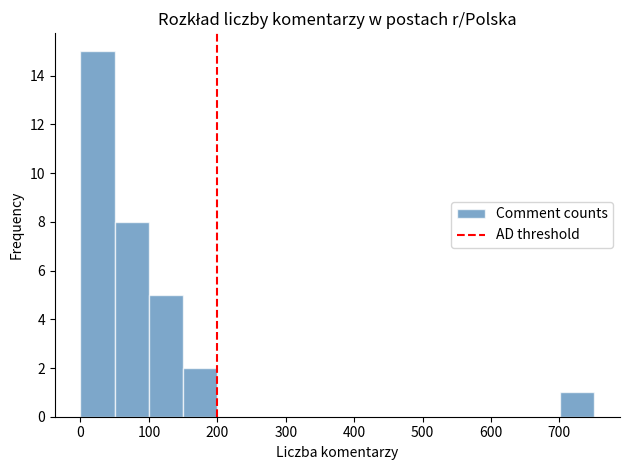

Reading left to right, transcribe this chart: for each bar, give the range it covers on the x-axis and its height. Neither the bar edges nor the heights are printed on the chart, so give them approximately, as read against the axes.

0 to 50: 15
50 to 100: 8
100 to 150: 5
150 to 200: 2
200 to 250: 0
250 to 300: 0
300 to 350: 0
350 to 400: 0
400 to 450: 0
450 to 500: 0
500 to 550: 0
550 to 600: 0
600 to 650: 0
650 to 700: 0
700 to 750: 1